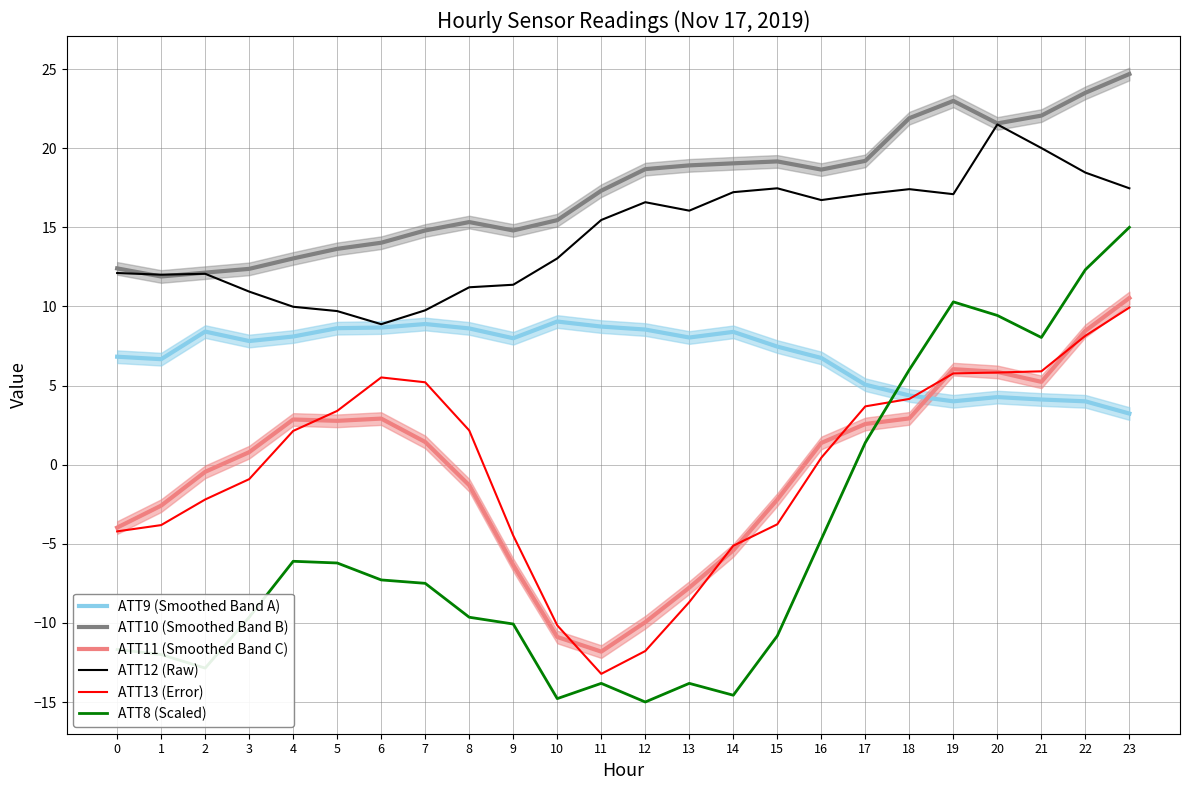

At which category does the chart reach its minimum across all series?

12